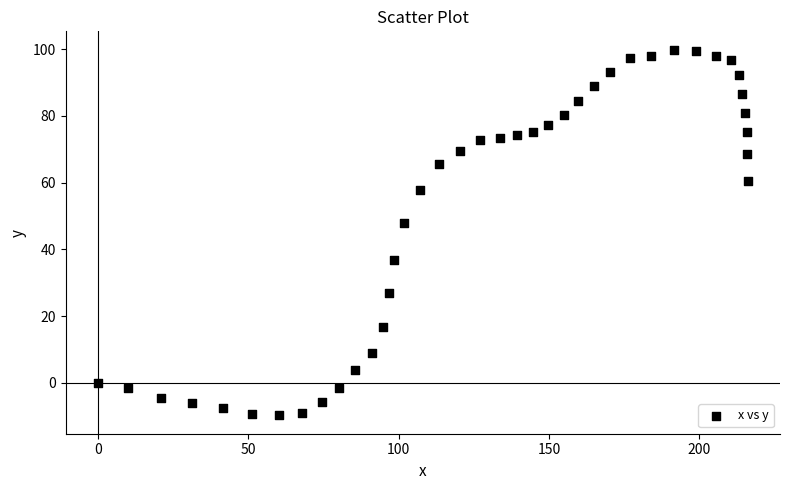

What is the range of X values (max minus min)?

216.0